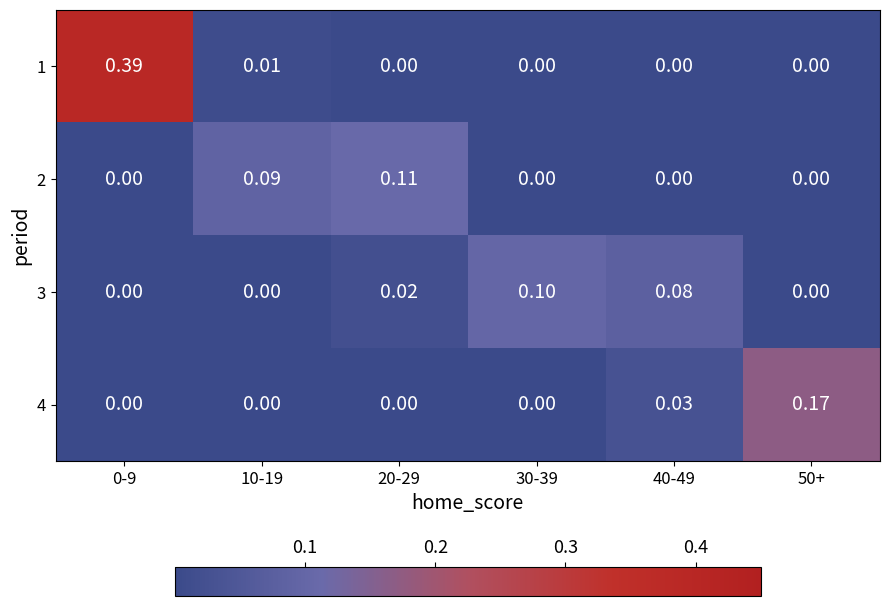

At how many categories does at least one series exceed 0?

6